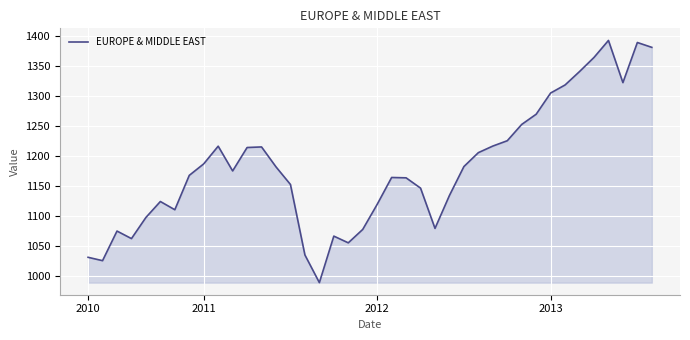

What is the difference between the maximum and minimum values?

404.2